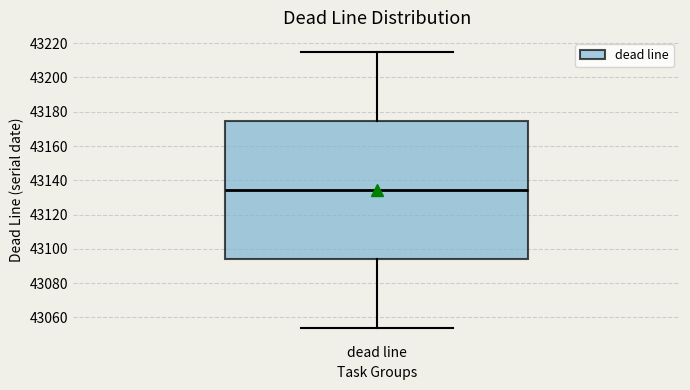

Where does the median line of the box for dead line sit on the y-axis? The values are not printed on the chart, so give them approximately, as read against the axis.

43134